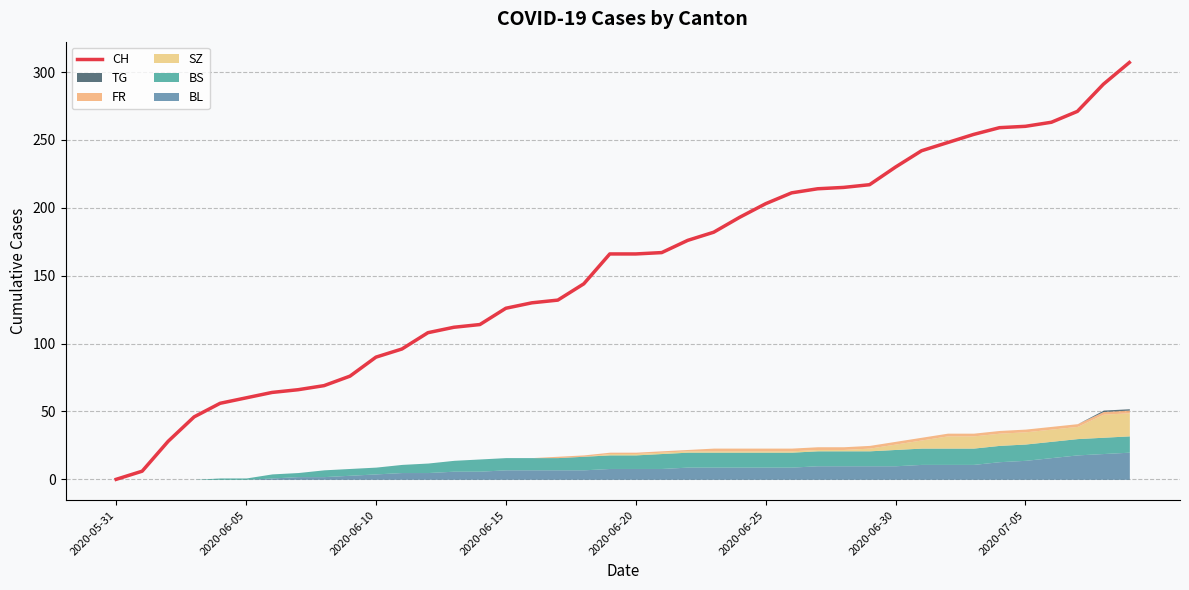

Does the chart display data point markers on the line(s)?

No